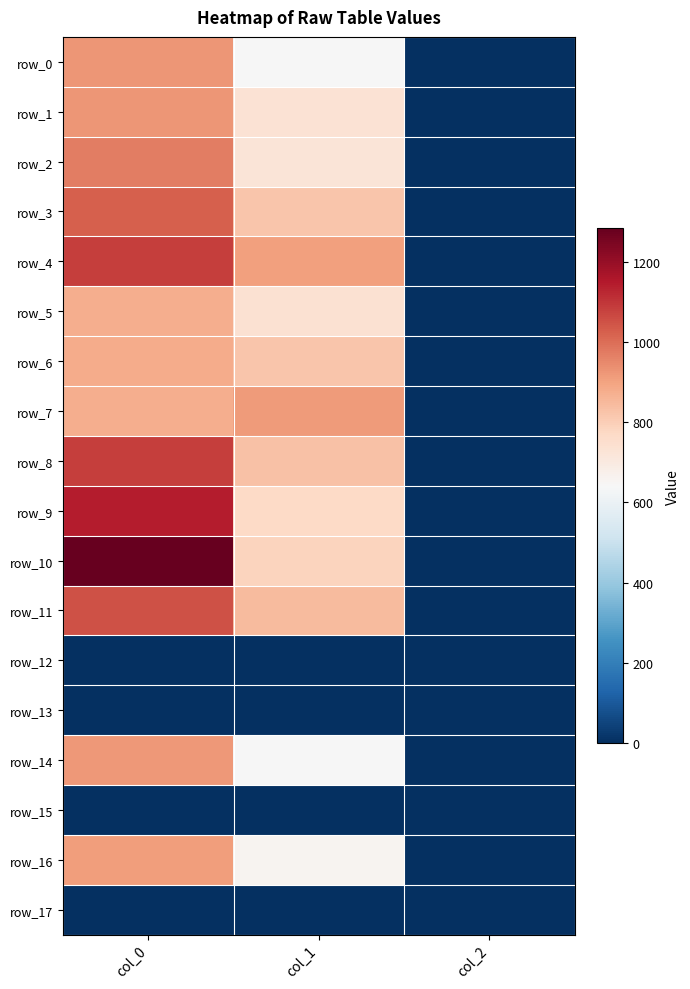

Reading right to left, transcribe all the data shown in this chart.

row_0: 2.0	641.2	923.3
row_1: 2.0	735.8	923.3
row_2: 2.0	725.6	970.0
row_3: 2.0	820.1	1023.3
row_4: 2.0	904.5	1083.3
row_5: 2.0	739.1	876.7
row_6: 2.0	820.1	880.0
row_7: 2.0	914.6	876.7
row_8: 2.0	830.2	1086.7
row_9: 2.0	769.5	1143.3
row_10: 2.0	783.0	1283.3
row_11: 2.0	847.1	1050.0
row_12: 0.0	0.0	0.0
row_13: 0.0	0.0	0.0
row_14: 2.0	641.2	920.0
row_15: 0.0	0.0	0.0
row_16: 2.0	658.1	910.0
row_17: 0.0	0.0	0.0